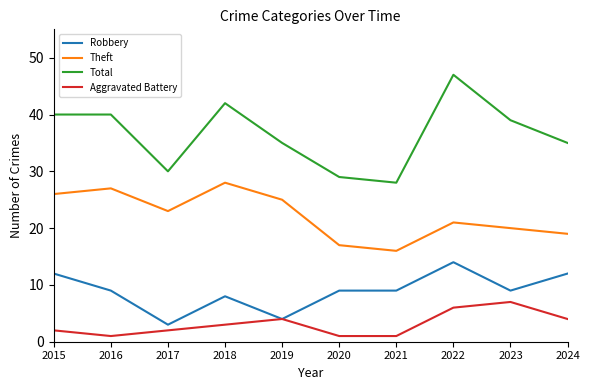

Rank the series at 2017 from lowest to highest value.

Aggravated Battery, Robbery, Theft, Total